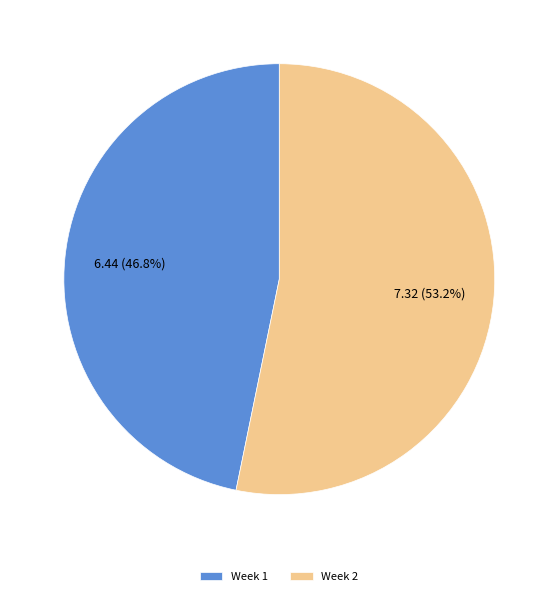

True or false: Week 2 accounts for 53% of the total.

True